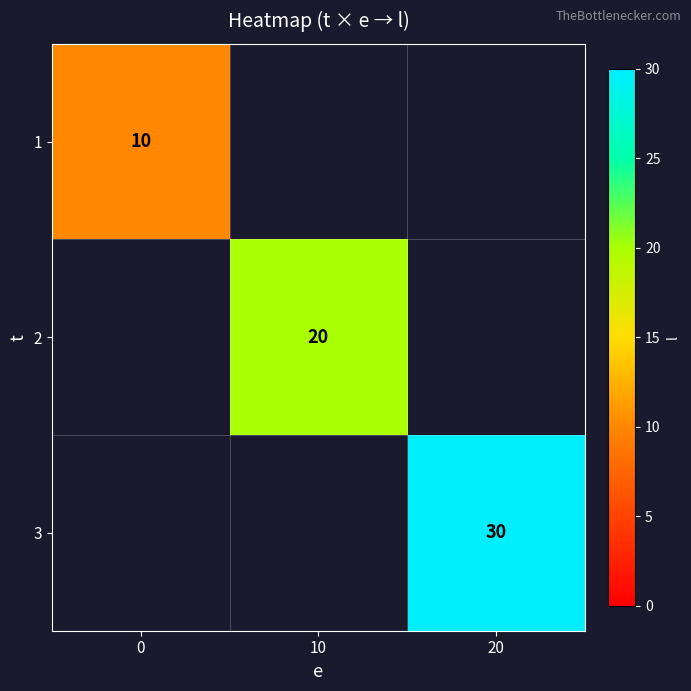

What is the greatest value displayed?

30.0